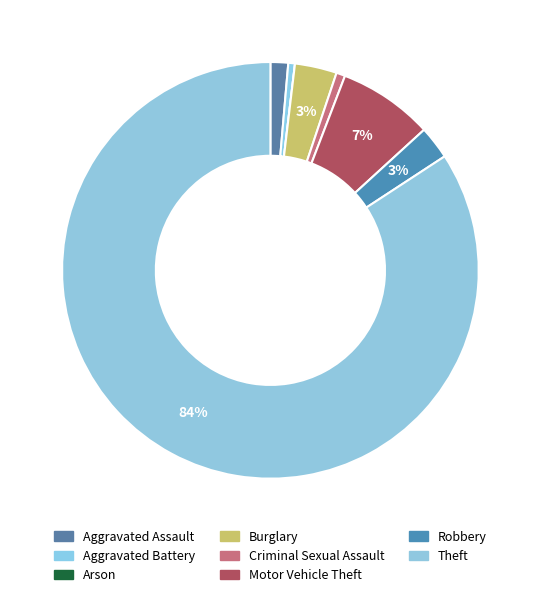

Does Motor Vehicle Theft account for over 50% of the chart?

No